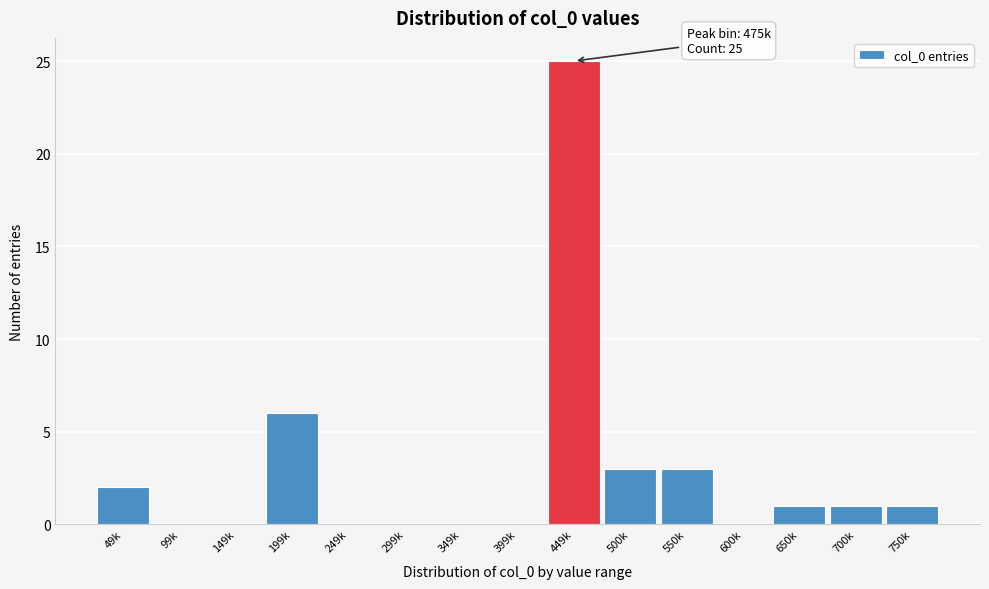

Reading left to right, what are all the values shown in this chart?

49k=2	99k=0	149k=0	199k=6	249k=0	299k=0	349k=0	399k=0	449k=25	500k=3	550k=3	600k=0	650k=1	700k=1	750k=1